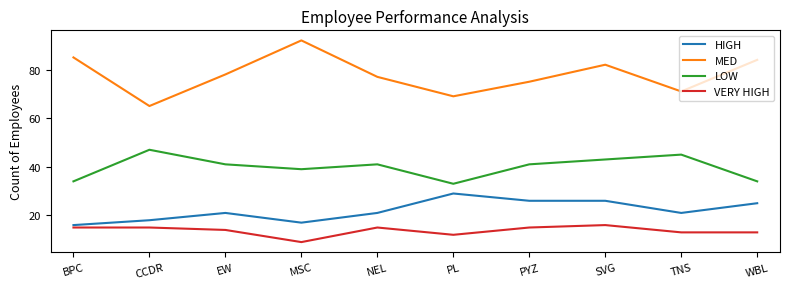

List the series in order of their peak value, lowest first.

VERY HIGH, HIGH, LOW, MED